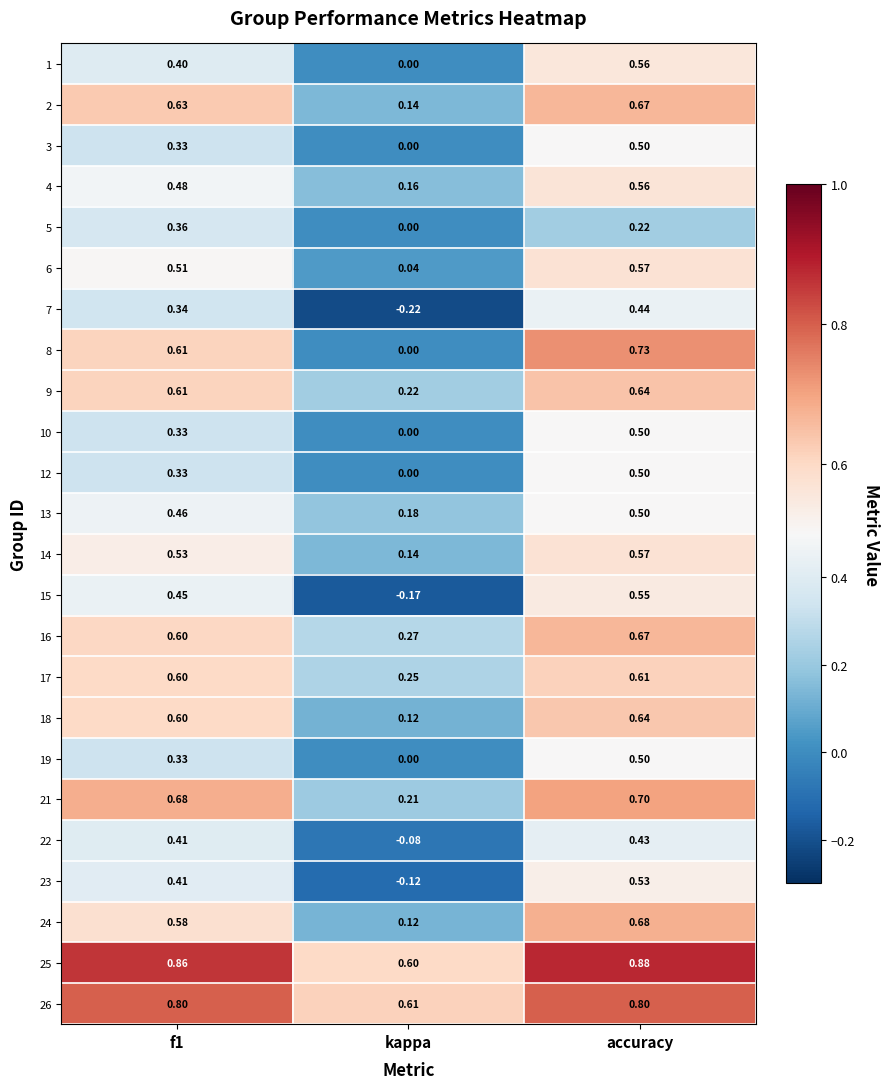

Which label corresponds to the largest value in the chart?

accuracy